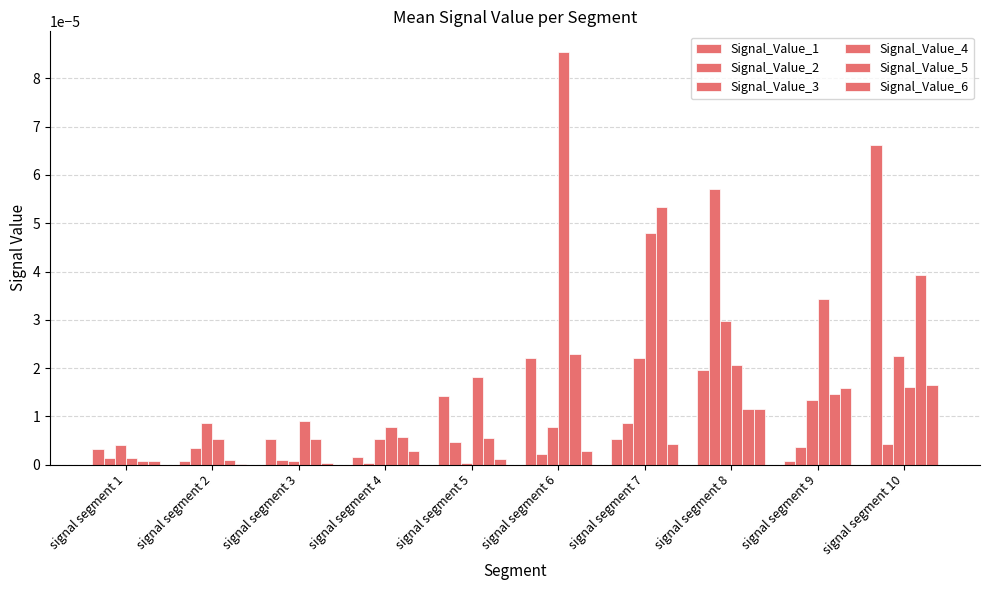

Between signal segment 8 and signal segment 9, which is larger?

signal segment 8